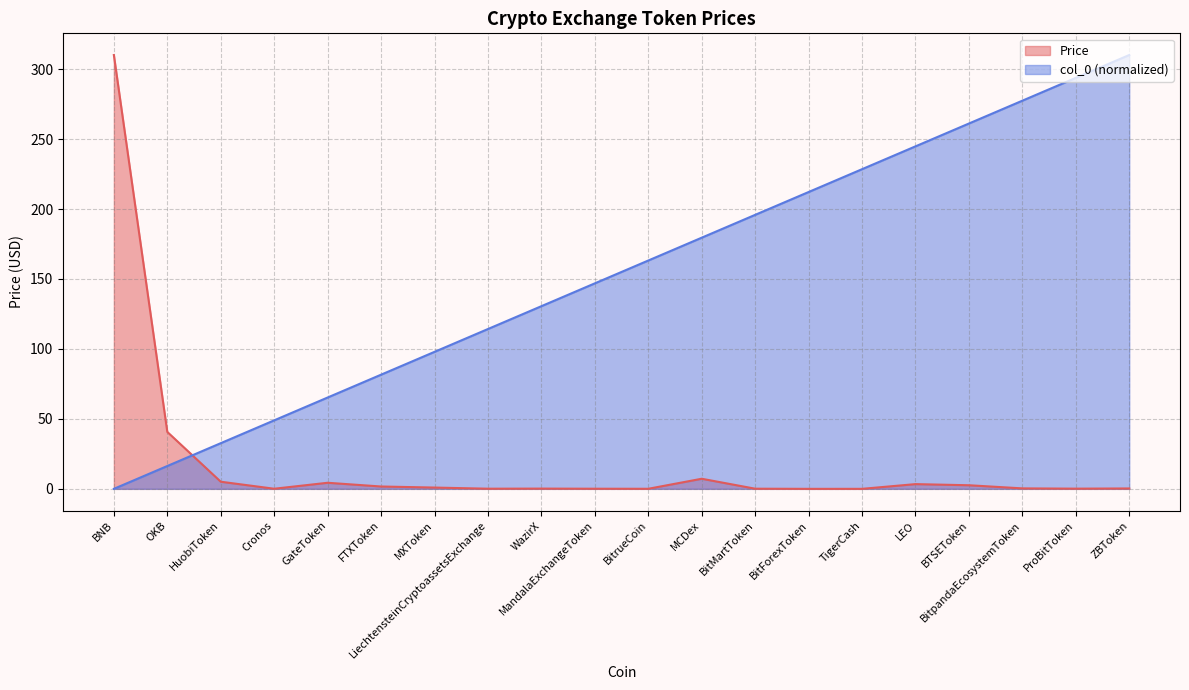

What is the total value across all series at BitMartToken?

195.9